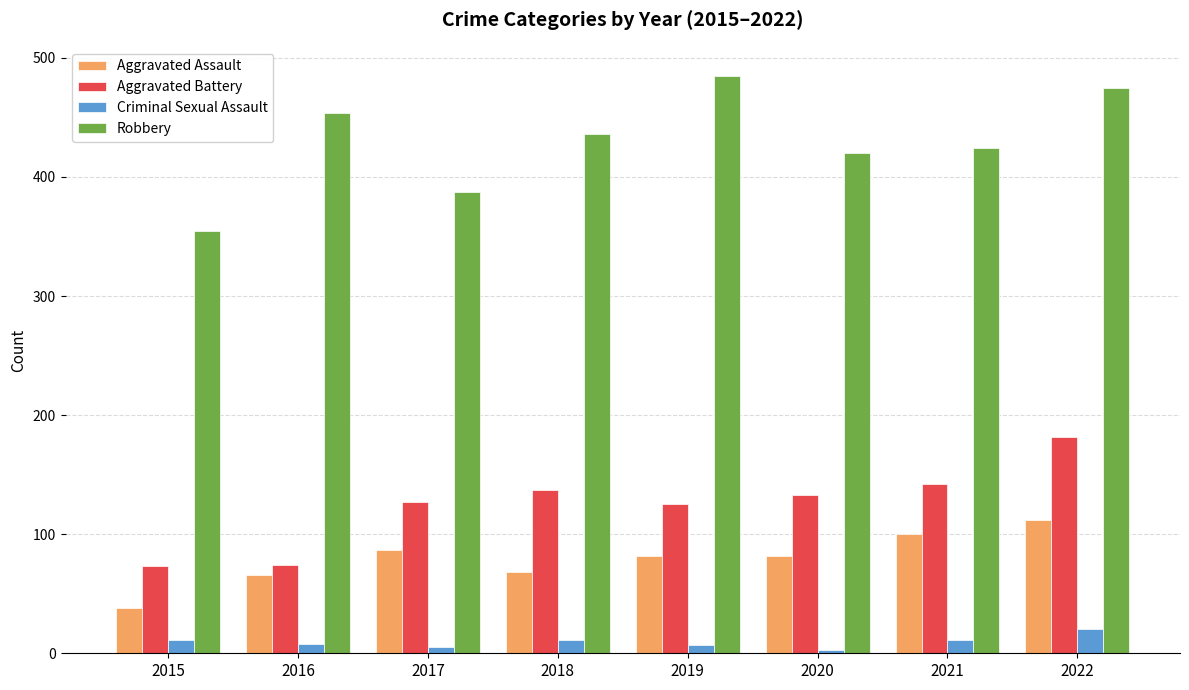

Which series changed the most between 2018 and 2022?

Aggravated Battery